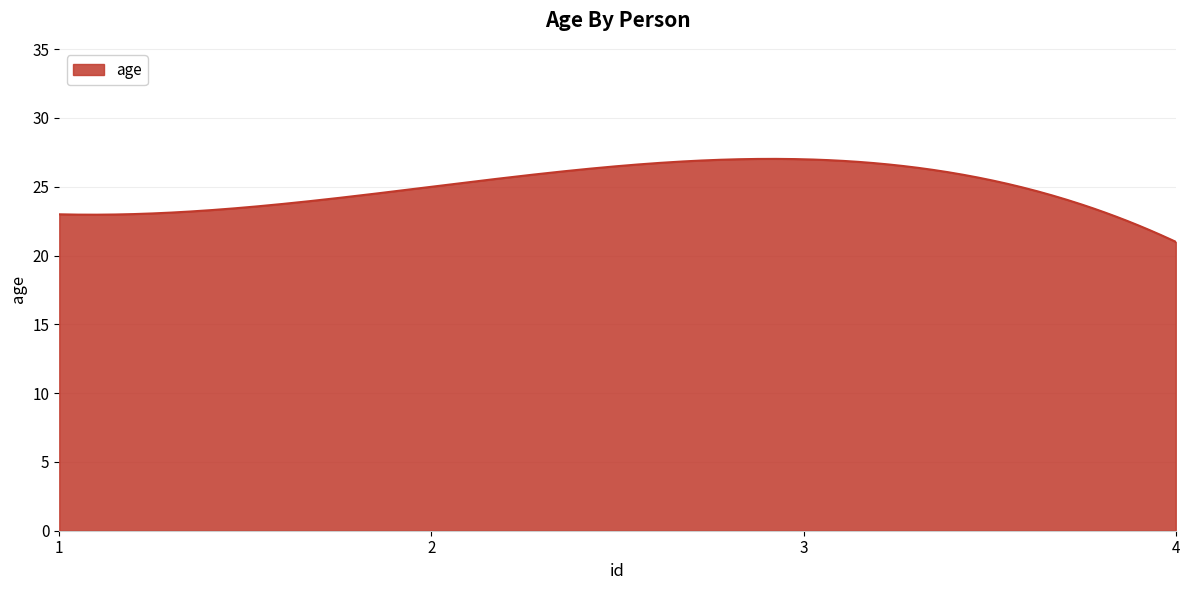

What is the greatest value displayed?

27.0